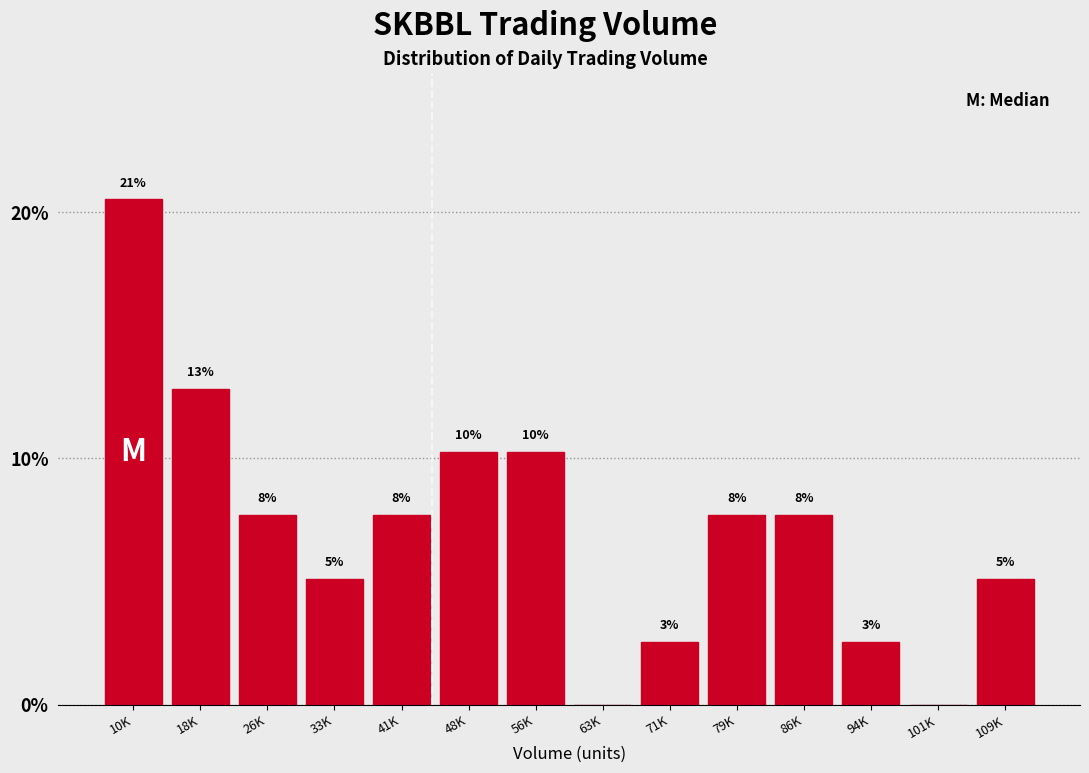

Are the bars horizontal?

No